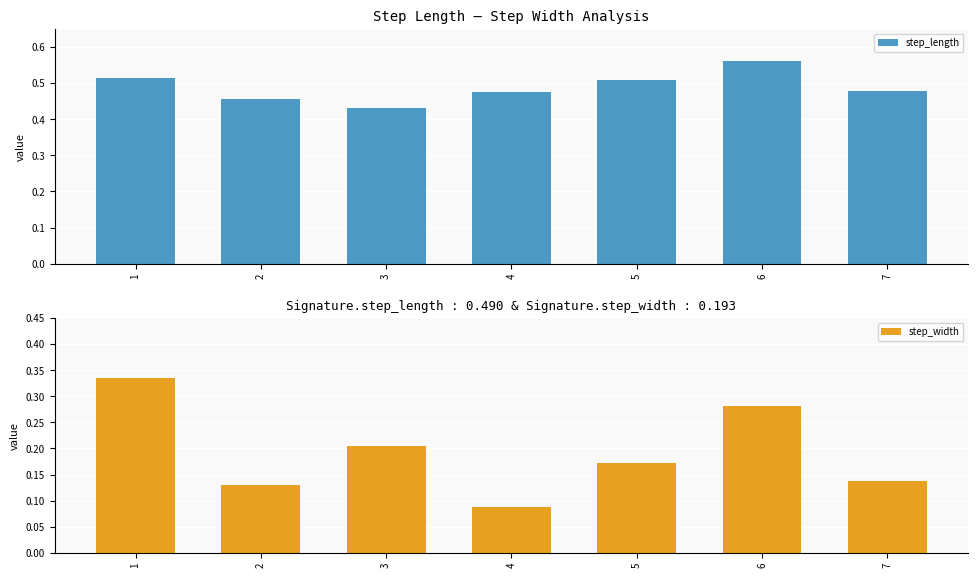

Which series has the largest total across all categories?

step_length